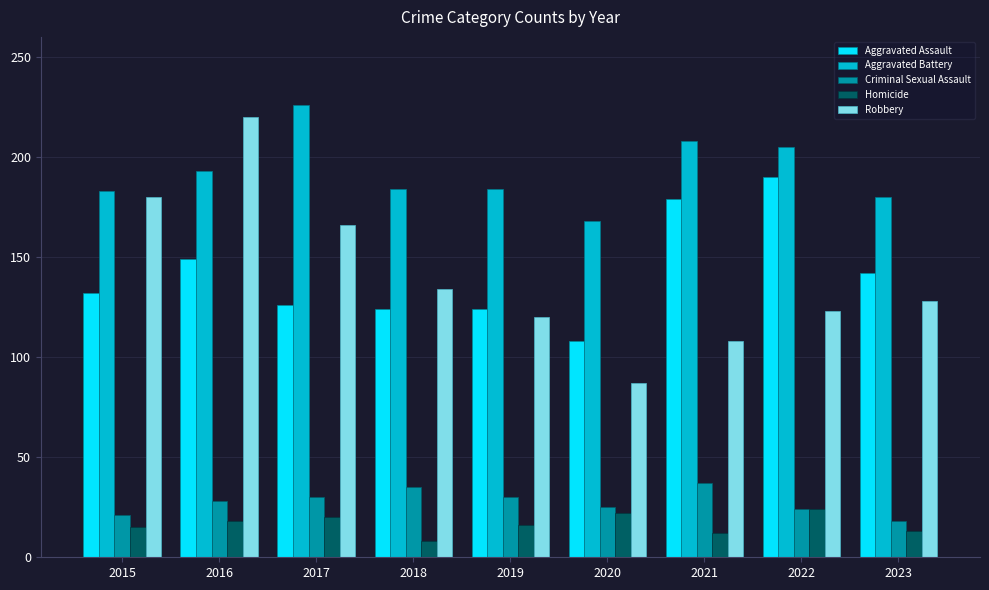

True or false: Robbery has a value of 134 at 2018.

True